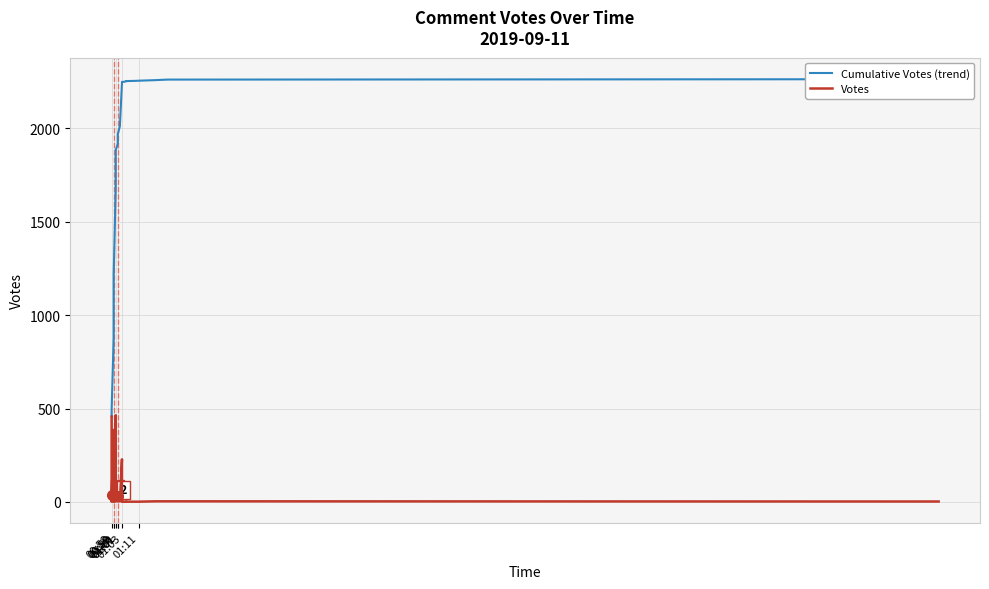

The Cumulative Votes (trend) series shows 3564 at 34. True or false?

False